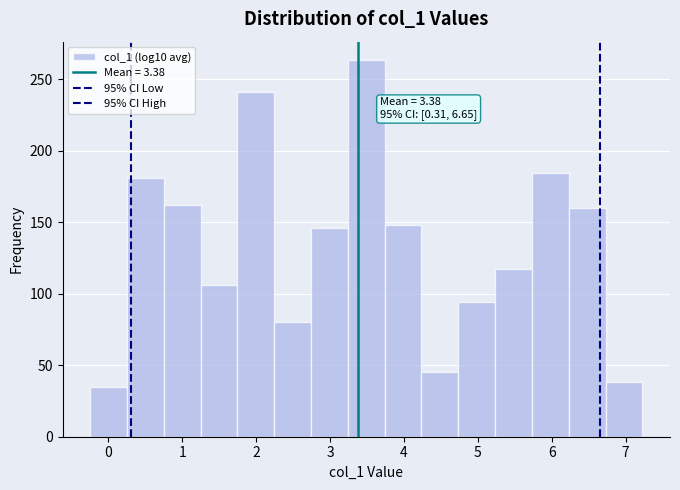

Over which range of the x-axis is the bar tallest?

3.2 to 3.7